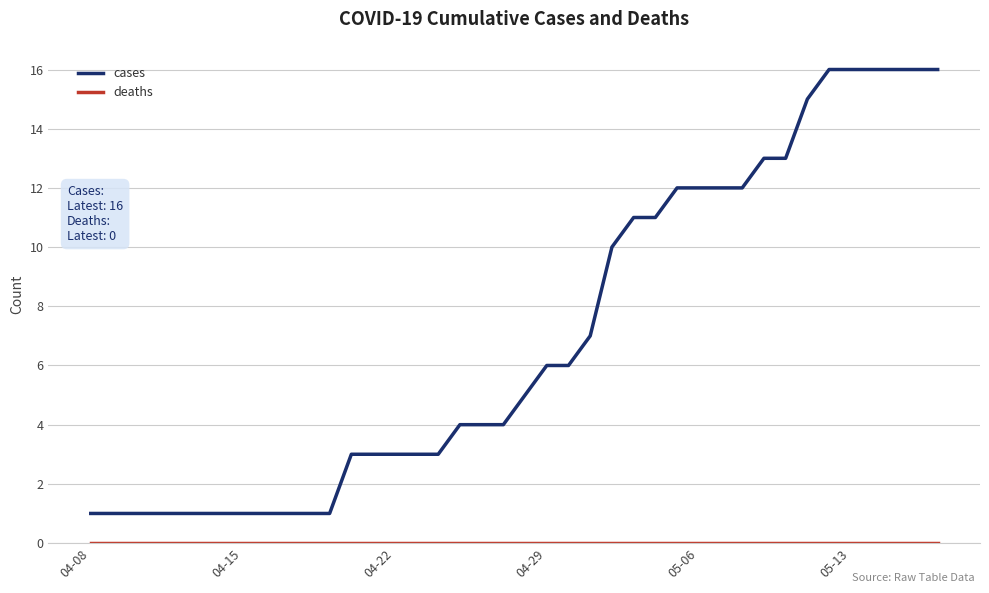

What is the difference between the maximum and minimum values in the cases series?

15